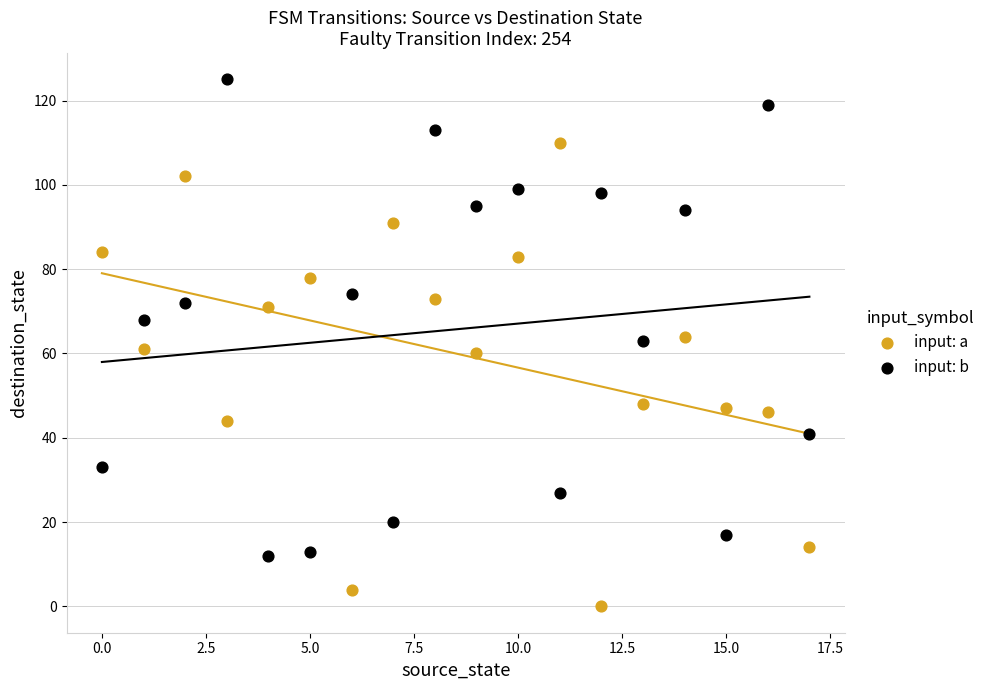

Which series reaches the maximum Y coordinate?

input: b